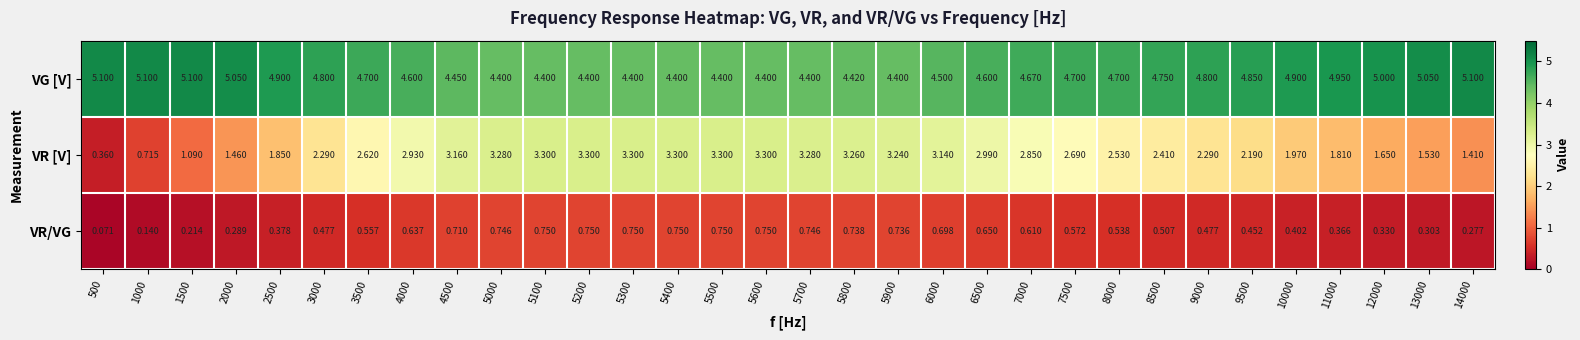

Which series has the largest total across all categories?

VG [V]